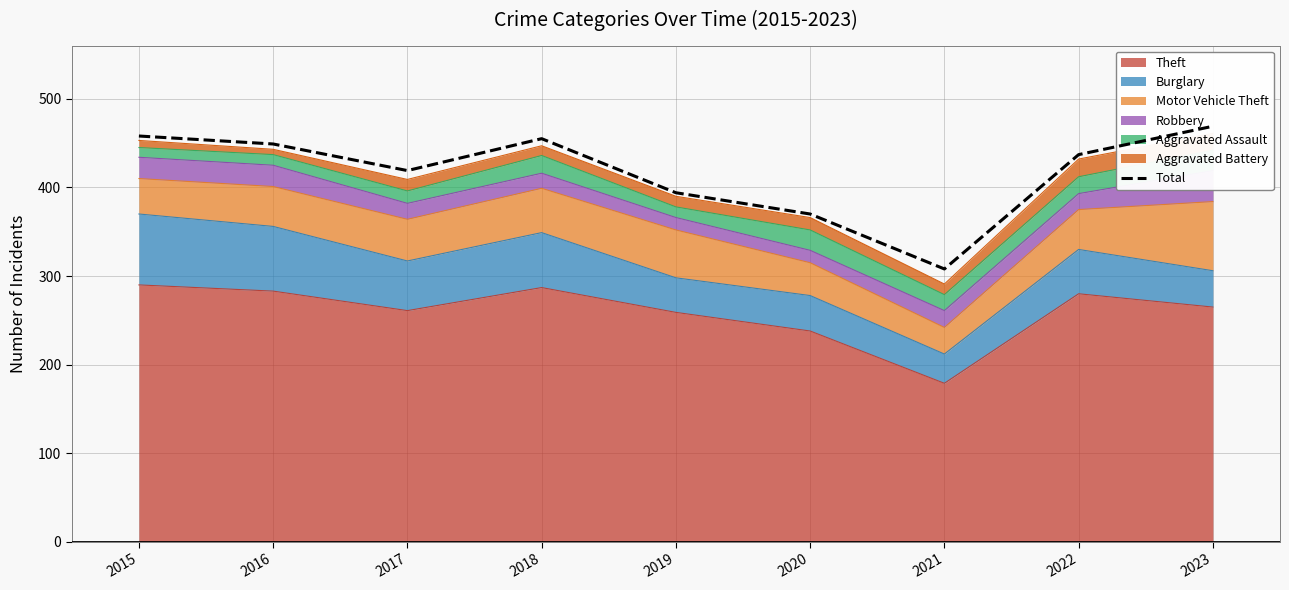

Where is the first local maximum?

2018